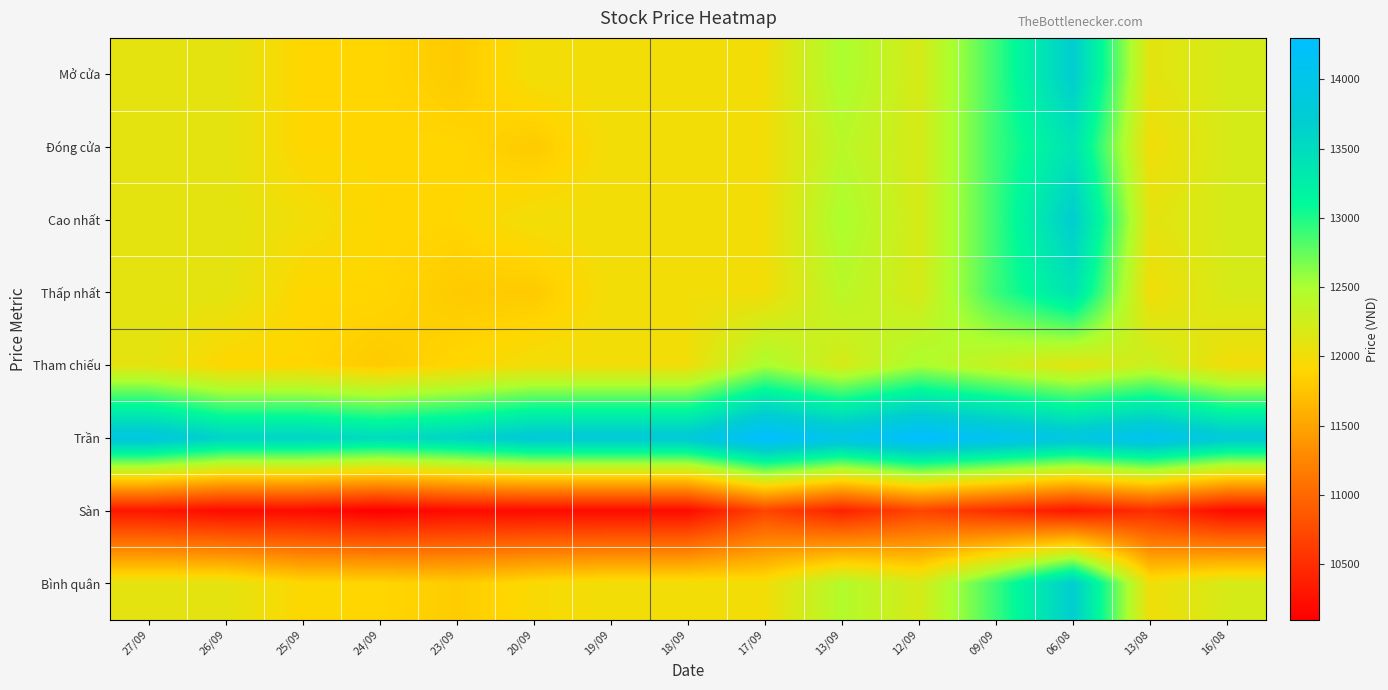

At 24/09, list the series in order from largest to smallest.

Trần, Mở cửa, Đóng cửa, Cao nhất, Thấp nhất, Bình quân, Tham chiếu, Sàn